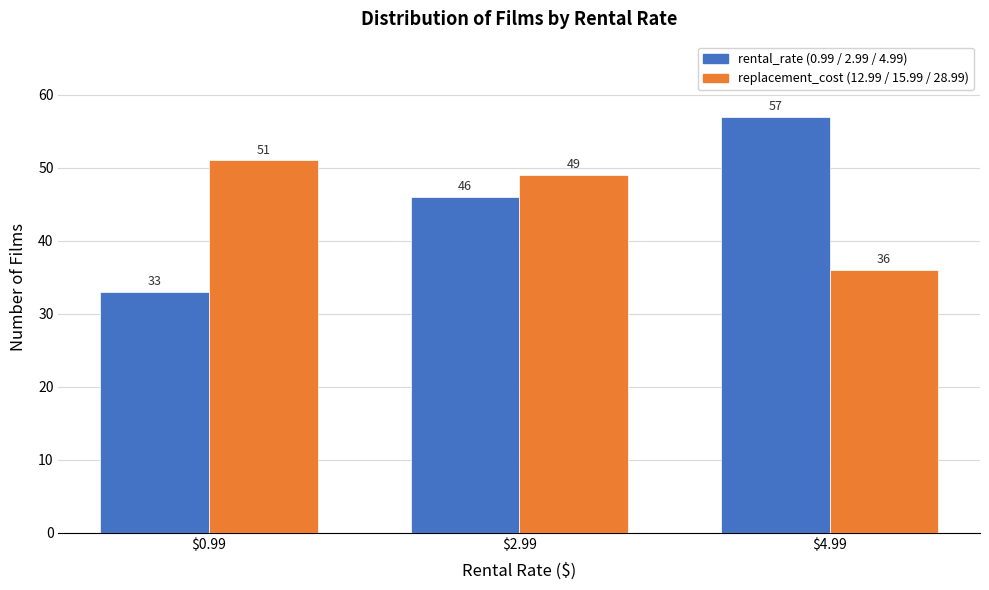

Reading right to left, list all the values displayed in this chart.

rental_rate: 57	46	33
replacement_cost: 36	49	51